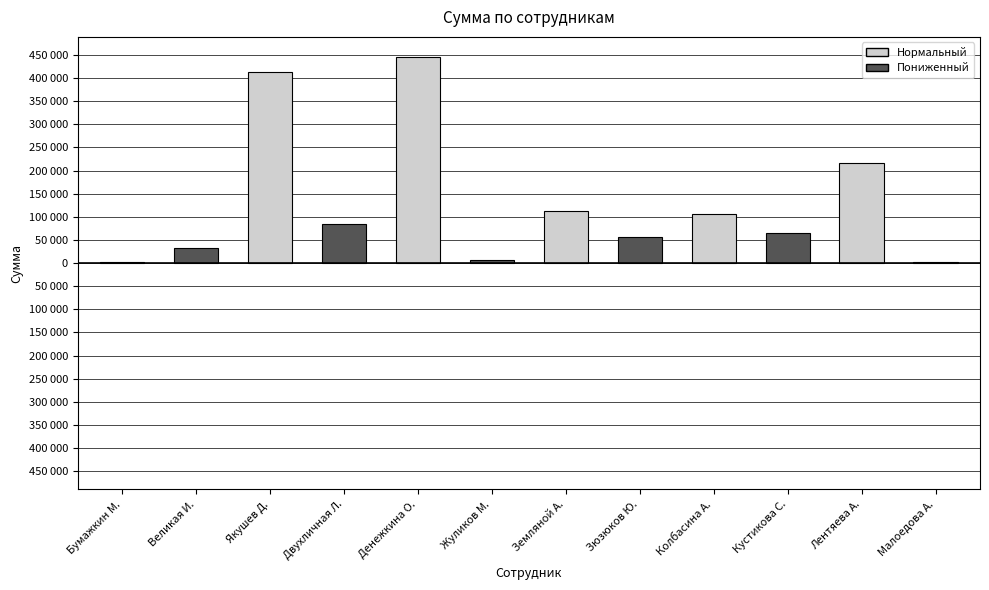

Which label corresponds to the largest value in the chart?

Денежкина О.